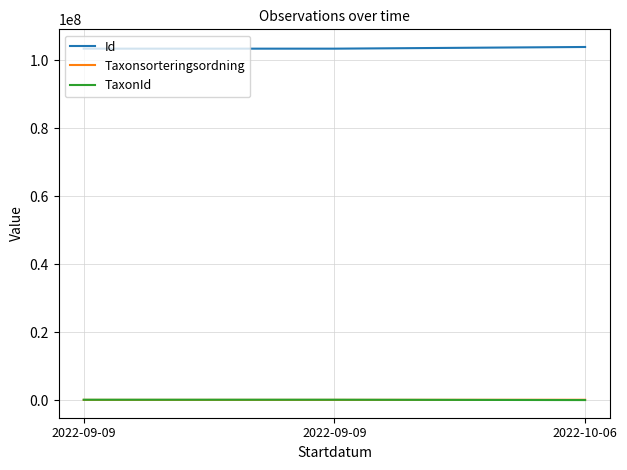

What is the label of the 1st point from the left?

2022-09-09